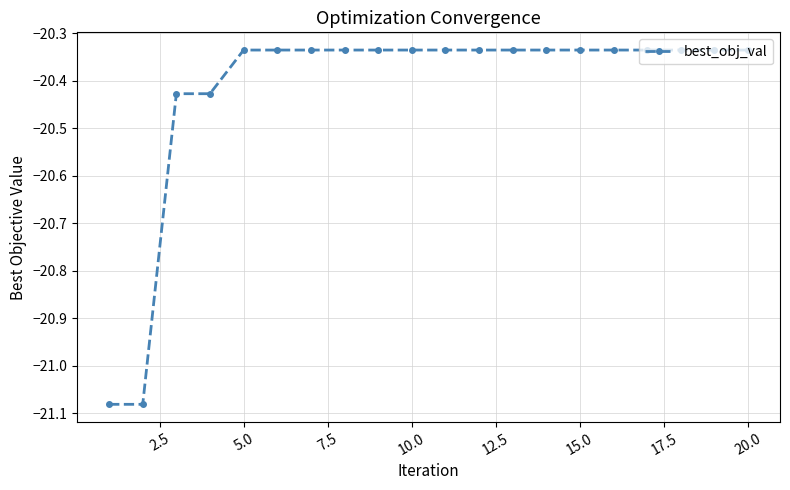

What is the difference between the second highest and minimum values?

0.7